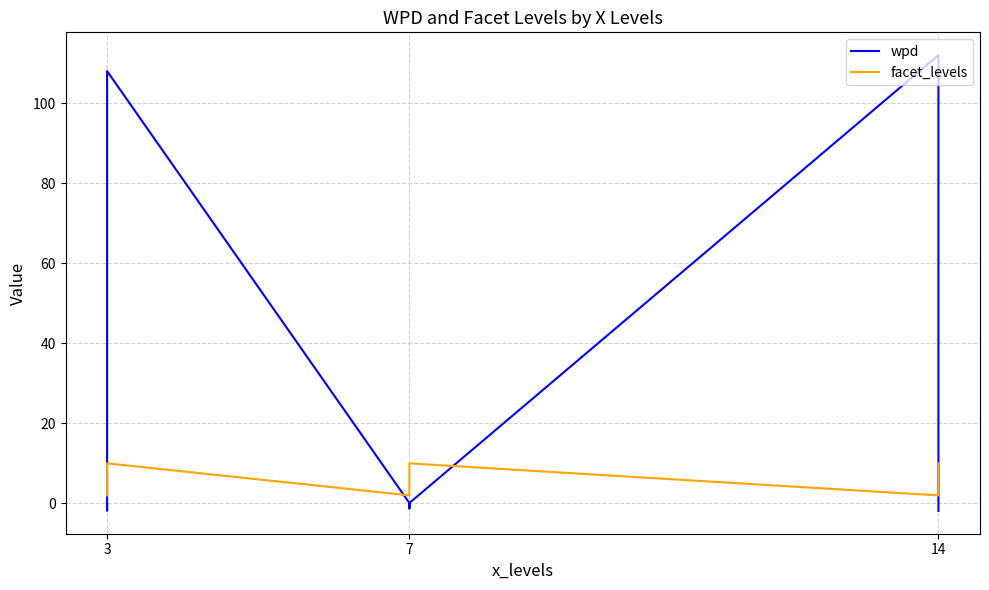

How many facet_levels values are between 2 and 10?

9